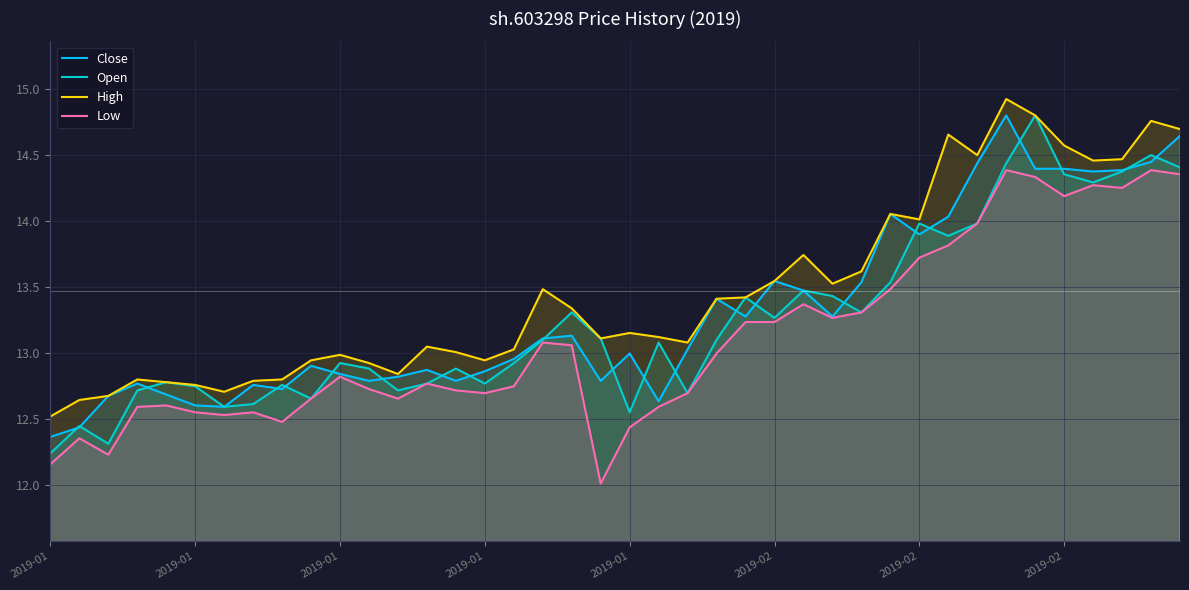

Which series has the largest range (max minus min)?

Open